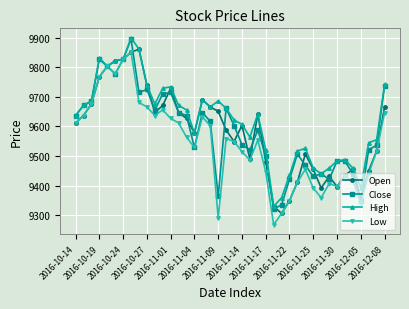

What is the smallest value displayed?

9268